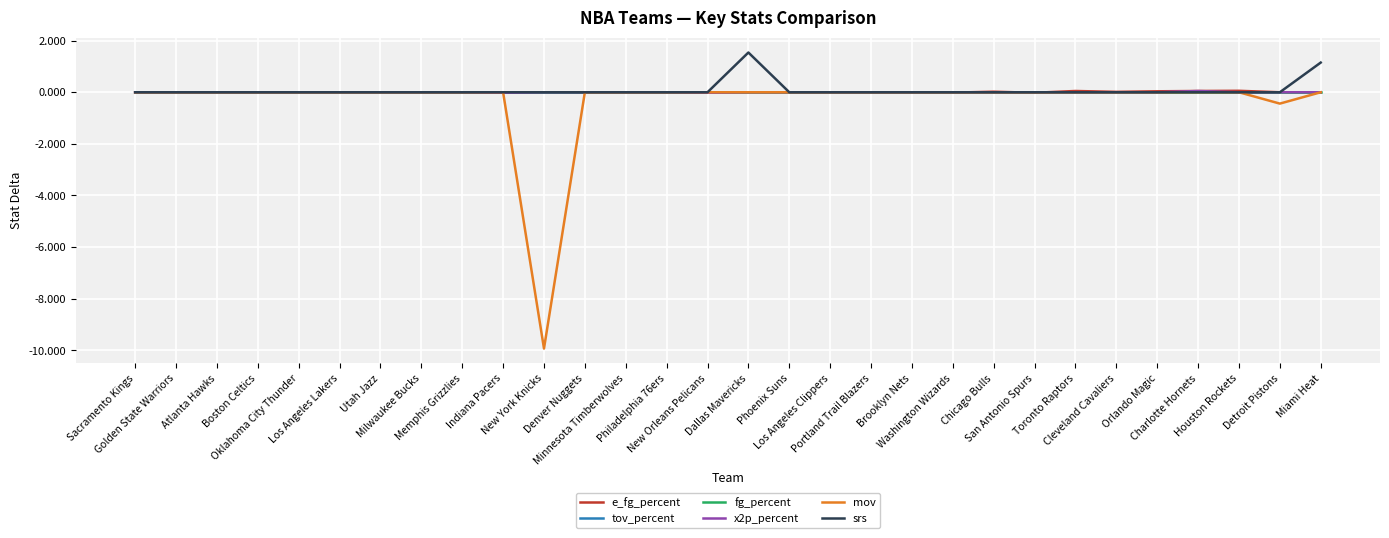

What is the minimum value shown in the chart?

-9.9